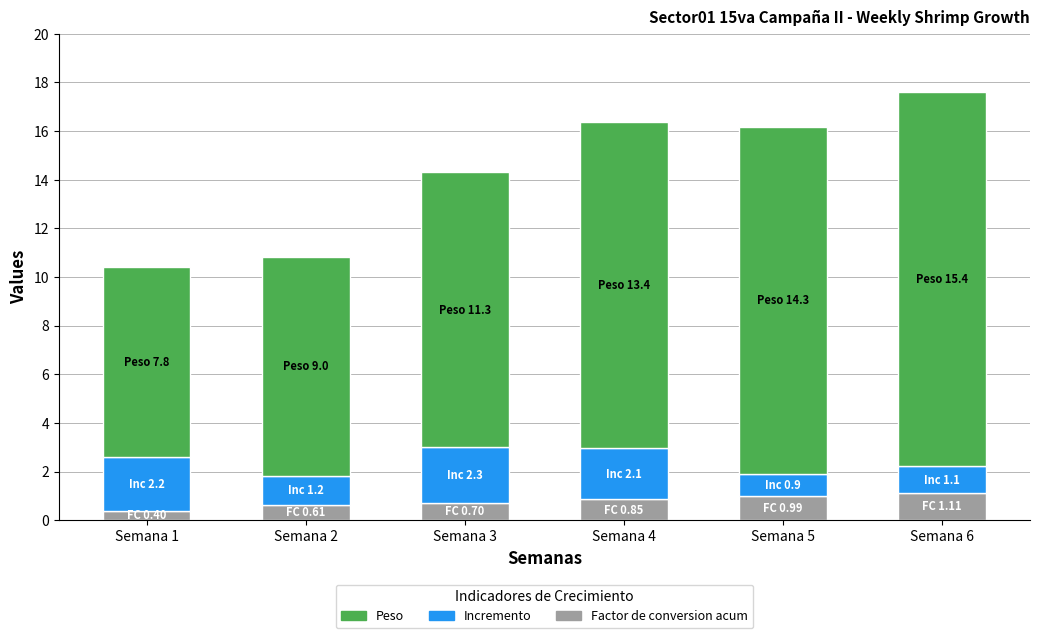

What value does the Factor de conversion acum series have at Semana 6?

1.1